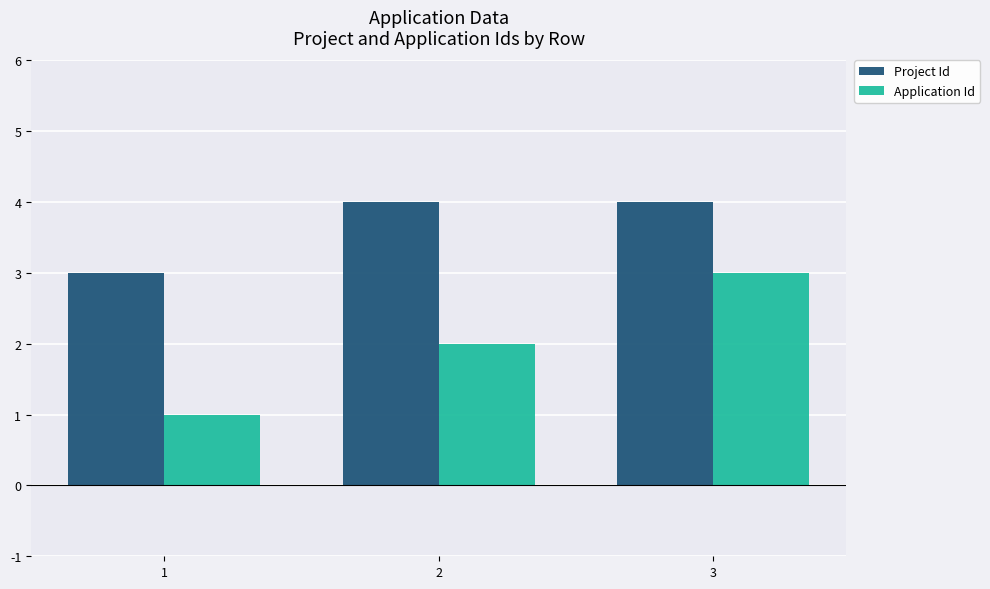

What is the difference between the Application Id values at 1 and 2?

1